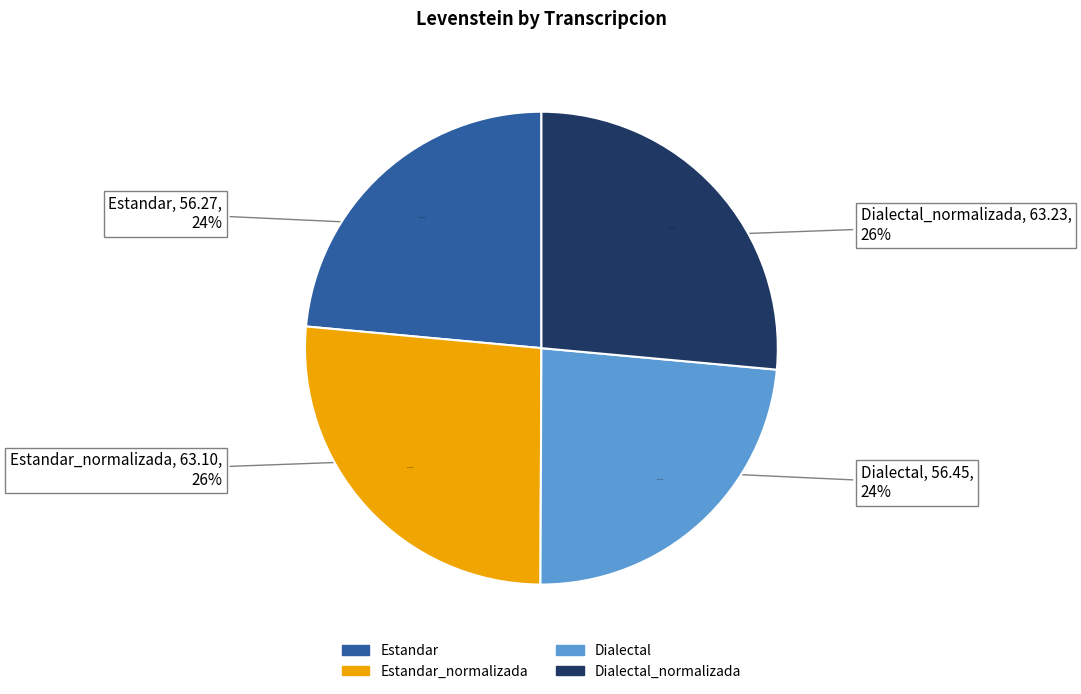

To the nearest percent, what is the average slice percentage?

25%